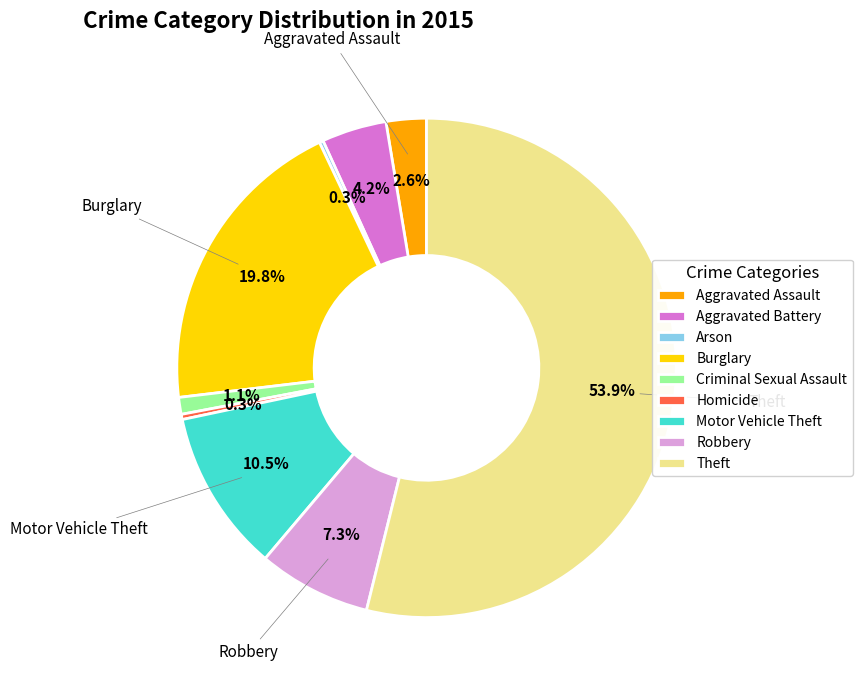

What is the ratio of the value at Aggravated Battery to the value at Aggravated Assault?

1.6